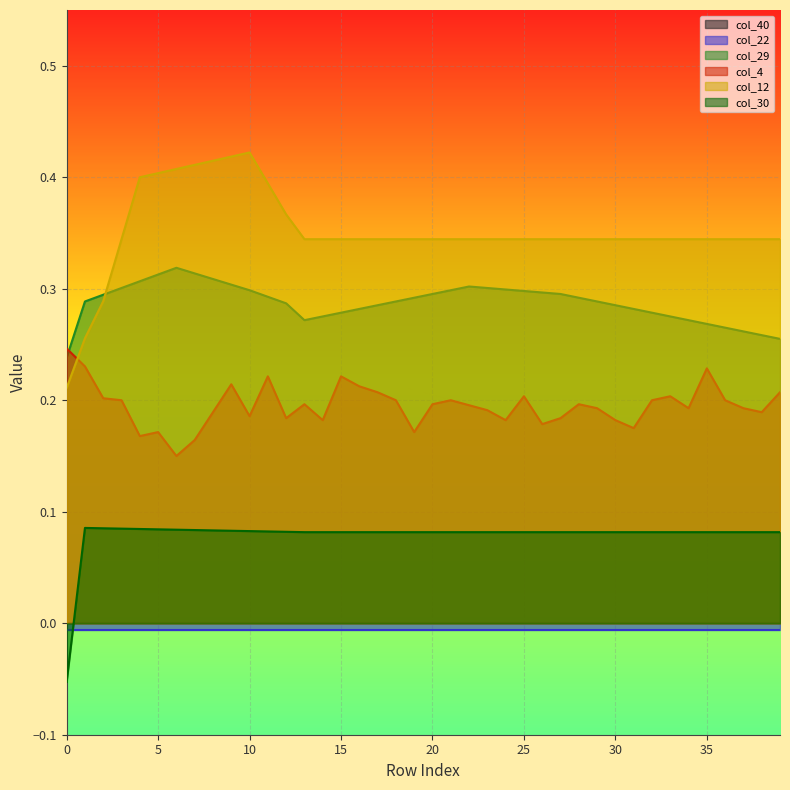

True or false: col_30 and col_4 intersect in this chart.

False